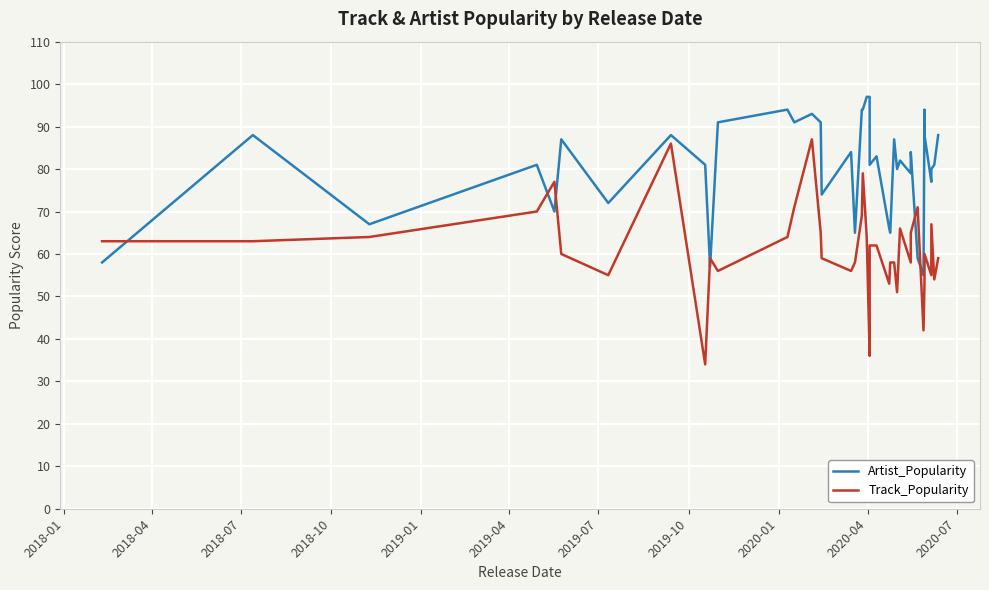

What are all the series names shown in the legend?

Artist_Popularity, Track_Popularity